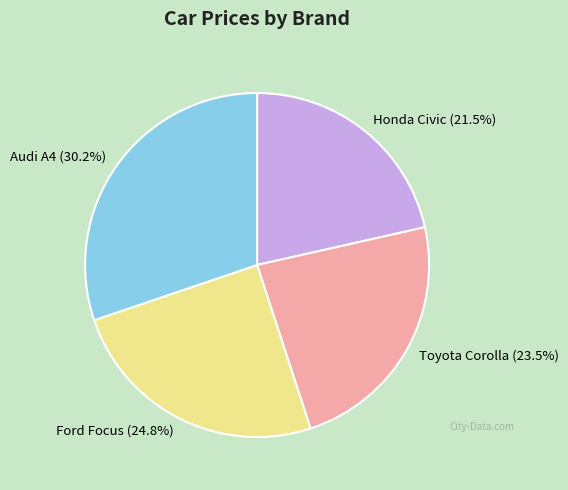

To the nearest percent, what is the combined percentage of Honda Civic and Audi A4?

52%